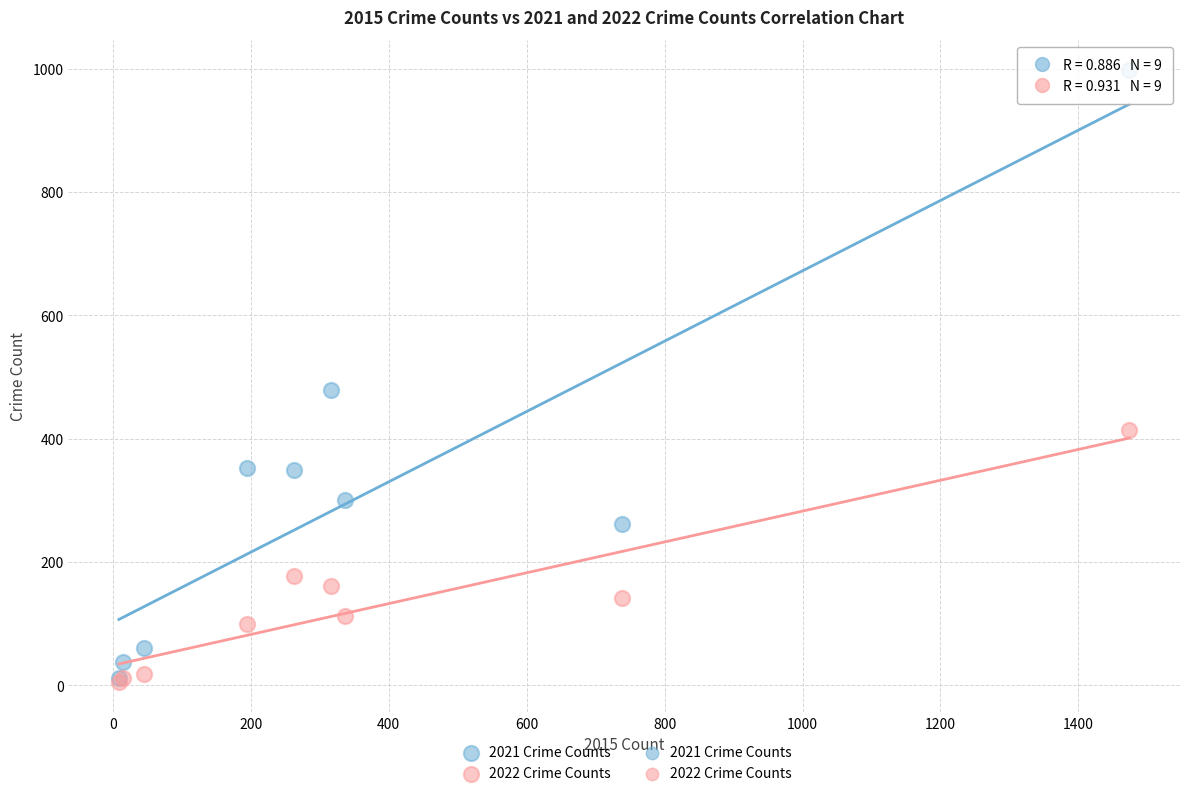

Across all series, what Y value is closest to 501?

479